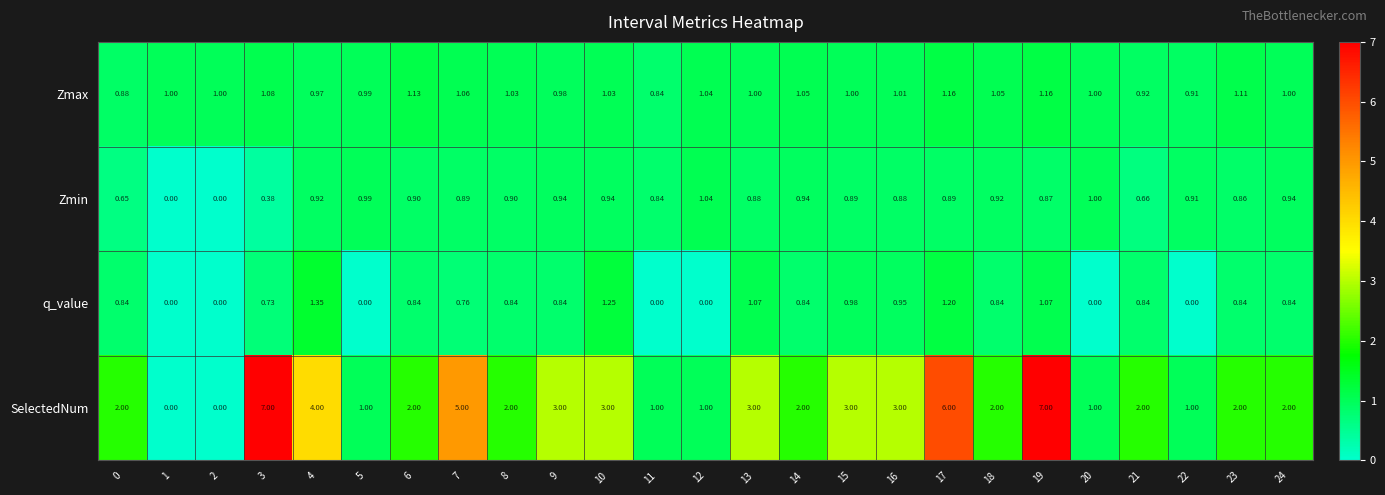

At which category is the sum across all series the highest?

19